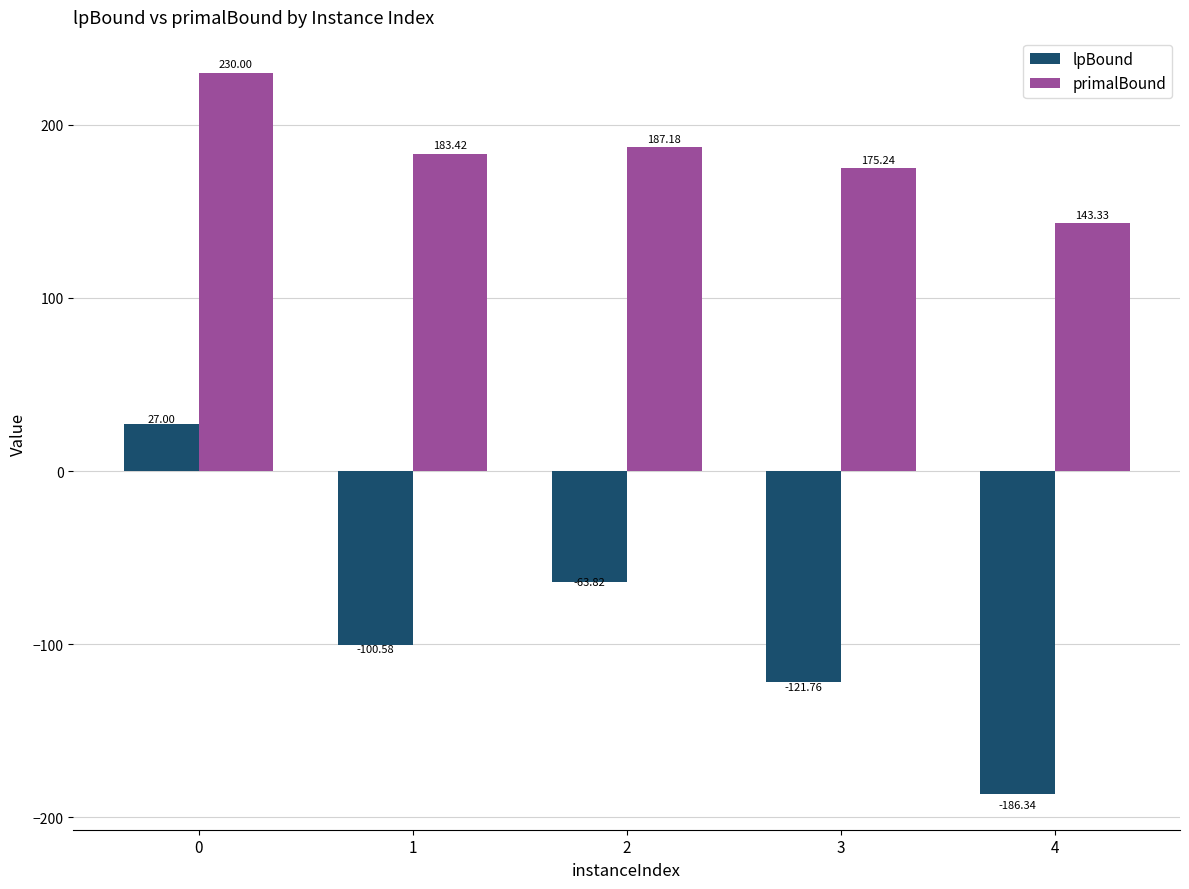

Is the value of primalBound at 2 greater than the value of lpBound at 3?

Yes